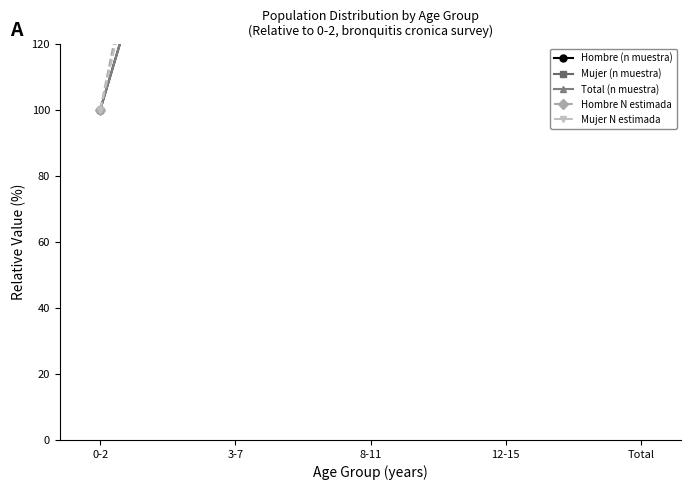

What is the difference between the maximum and second lowest values in the Total (n muestra) series?

641.3